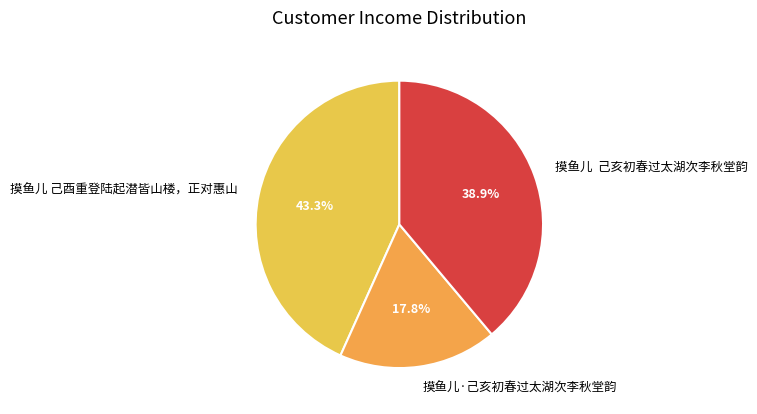

Count the number of slices in the pie.

3